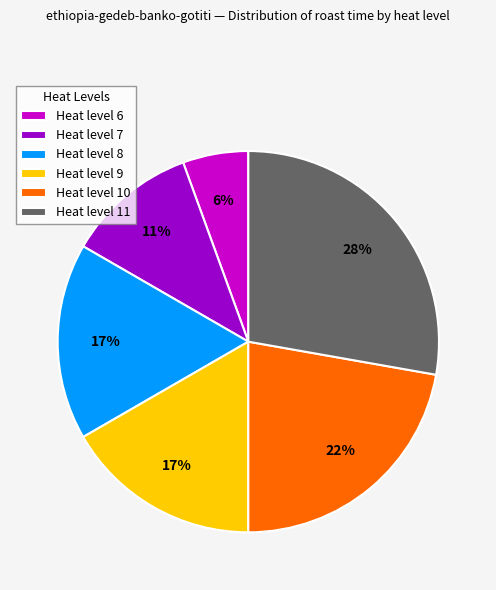

To the nearest percent, what percentage of the pie is Heat level 7?

11%